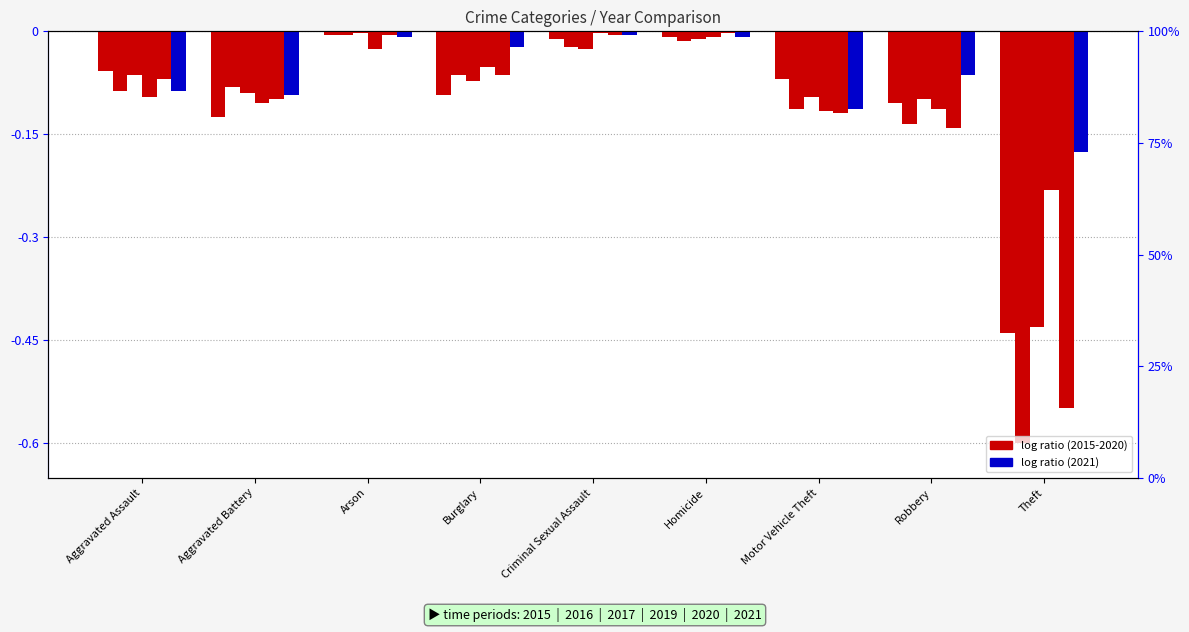

Reading left to right, transcribe all the data shown in this chart.

2015: Aggravated Assault=-0.1	Aggravated Battery=-0.1	Arson=-0.0	Burglary=-0.1	Criminal Sexual Assault=-0.0	Homicide=-0.0	Motor Vehicle Theft=-0.1	Robbery=-0.1	Theft=-0.4
2016: Aggravated Assault=-0.1	Aggravated Battery=-0.1	Arson=-0.0	Burglary=-0.1	Criminal Sexual Assault=-0.0	Homicide=-0.0	Motor Vehicle Theft=-0.1	Robbery=-0.1	Theft=-0.6
2019: Aggravated Assault=-0.1	Aggravated Battery=-0.1	Arson=-0.0	Burglary=-0.1	Criminal Sexual Assault=-0.0	Homicide=-0.0	Motor Vehicle Theft=-0.1	Robbery=-0.1	Theft=-0.4
2020: Aggravated Assault=-0.1	Aggravated Battery=-0.1	Arson=-0.0	Burglary=-0.1	Criminal Sexual Assault=-0.0	Homicide=-0.0	Motor Vehicle Theft=-0.1	Robbery=-0.1	Theft=-0.2
2017: Aggravated Assault=-0.1	Aggravated Battery=-0.1	Arson=-0.0	Burglary=-0.1	Criminal Sexual Assault=-0.0	Homicide=-0.0	Motor Vehicle Theft=-0.1	Robbery=-0.1	Theft=-0.5
2021: Aggravated Assault=-0.1	Aggravated Battery=-0.1	Arson=-0.0	Burglary=-0.0	Criminal Sexual Assault=-0.0	Homicide=-0.0	Motor Vehicle Theft=-0.1	Robbery=-0.1	Theft=-0.2